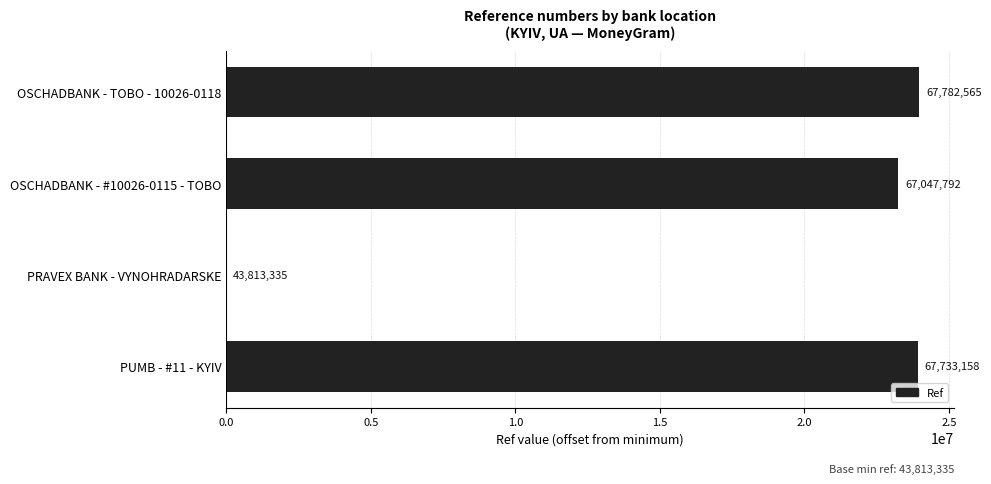

Are the bars horizontal?

Yes